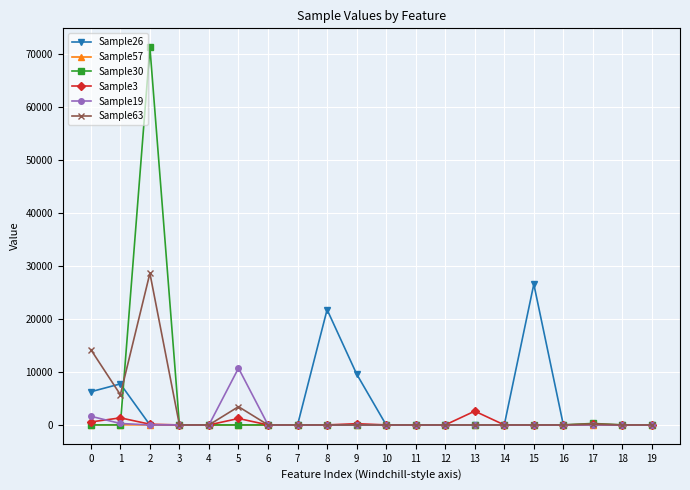

Which category has the highest value in the Sample26 series?

15